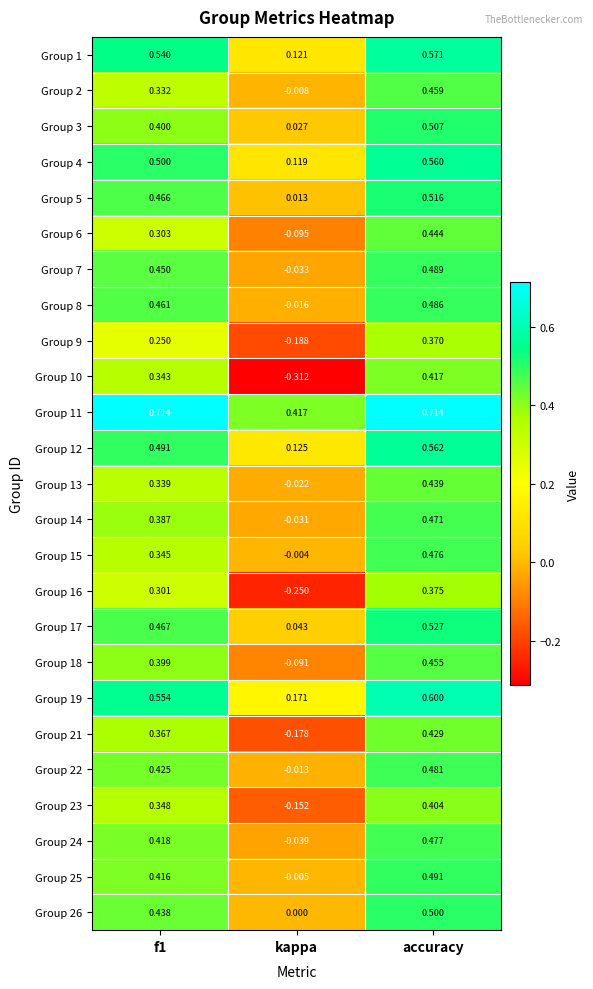

At which label does Group 7 reach its peak?

accuracy